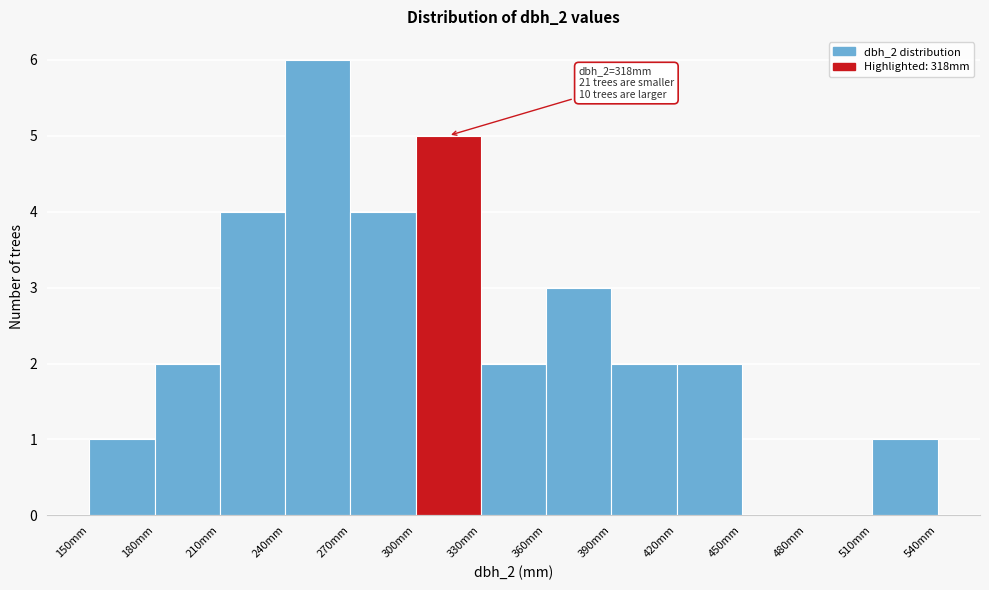

Which range on the x-axis has the tallest bar?

240 to 270